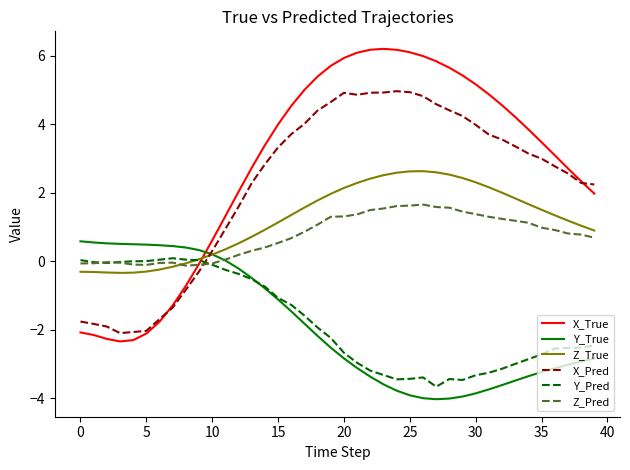

List the series in order of their peak value, highest first.

X_True, X_Pred, Z_True, Z_Pred, Y_True, Y_Pred